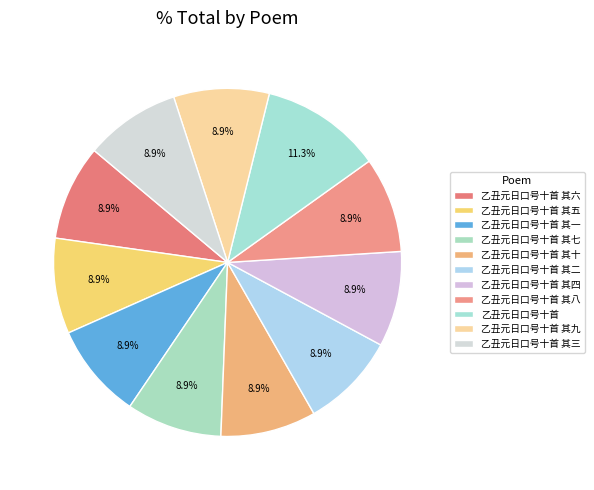

Is 乙丑元日口号十首 其三 the majority of the pie?

No